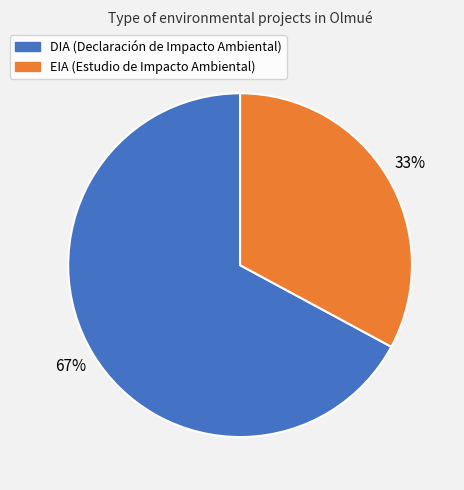

Count the number of slices in the pie.

2